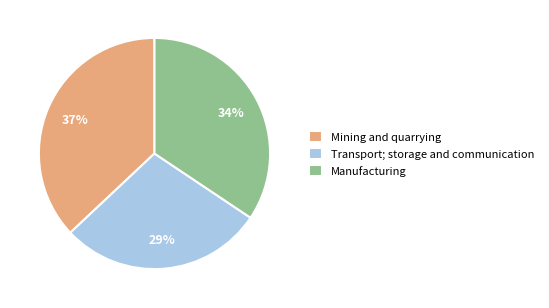

Which has a higher value, Transport; storage and communication or Manufacturing?

Manufacturing